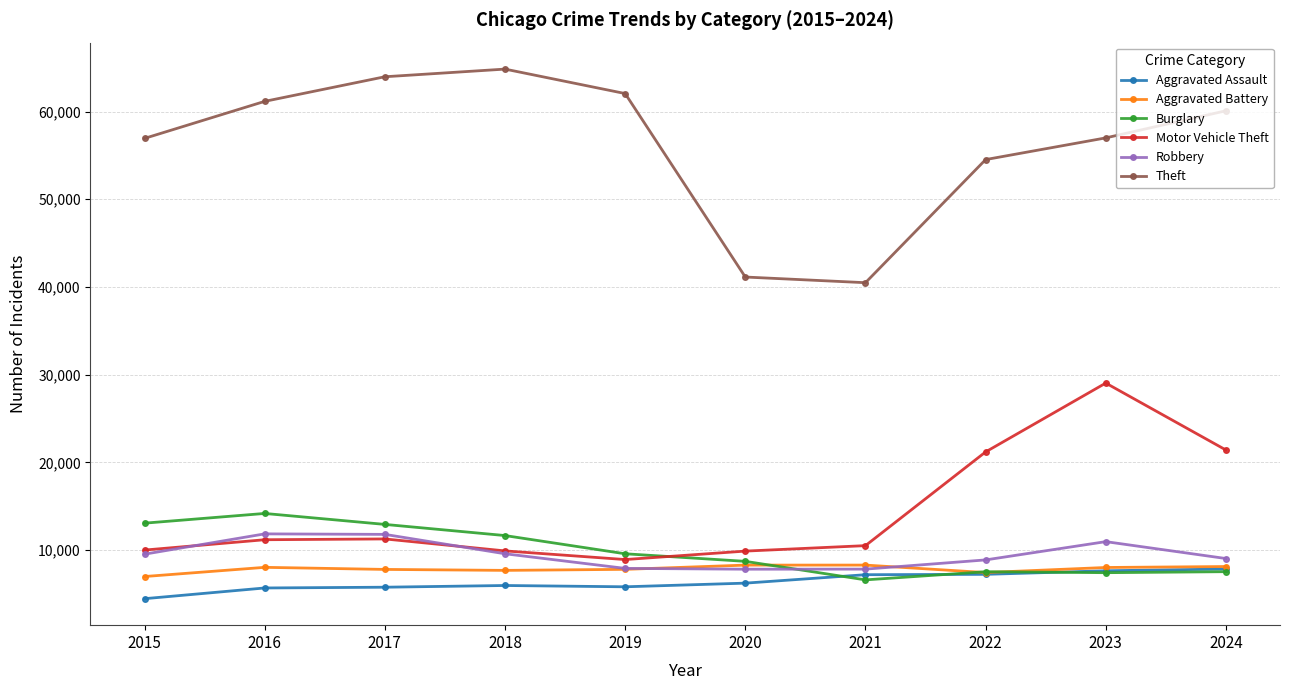

What is the spread (max minus min) of values at 2022?

47298